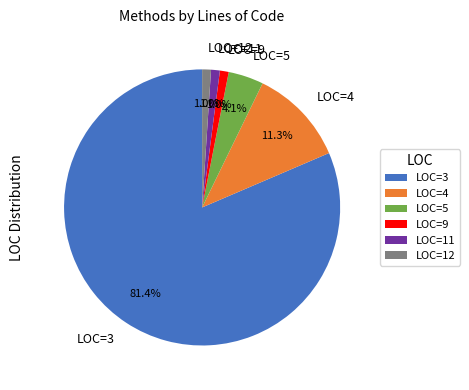

Which has a higher value, LOC=12 or LOC=5?

LOC=5